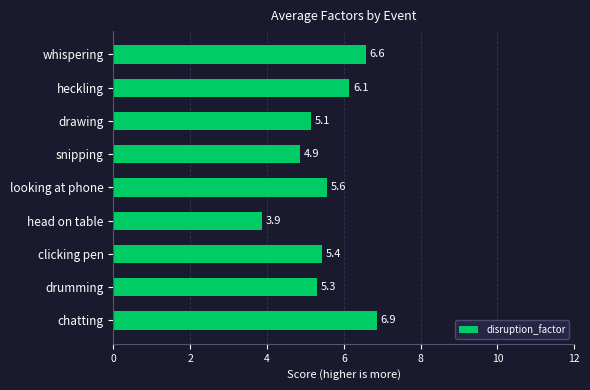

What is the value of the 5th bar from the top?

5.6